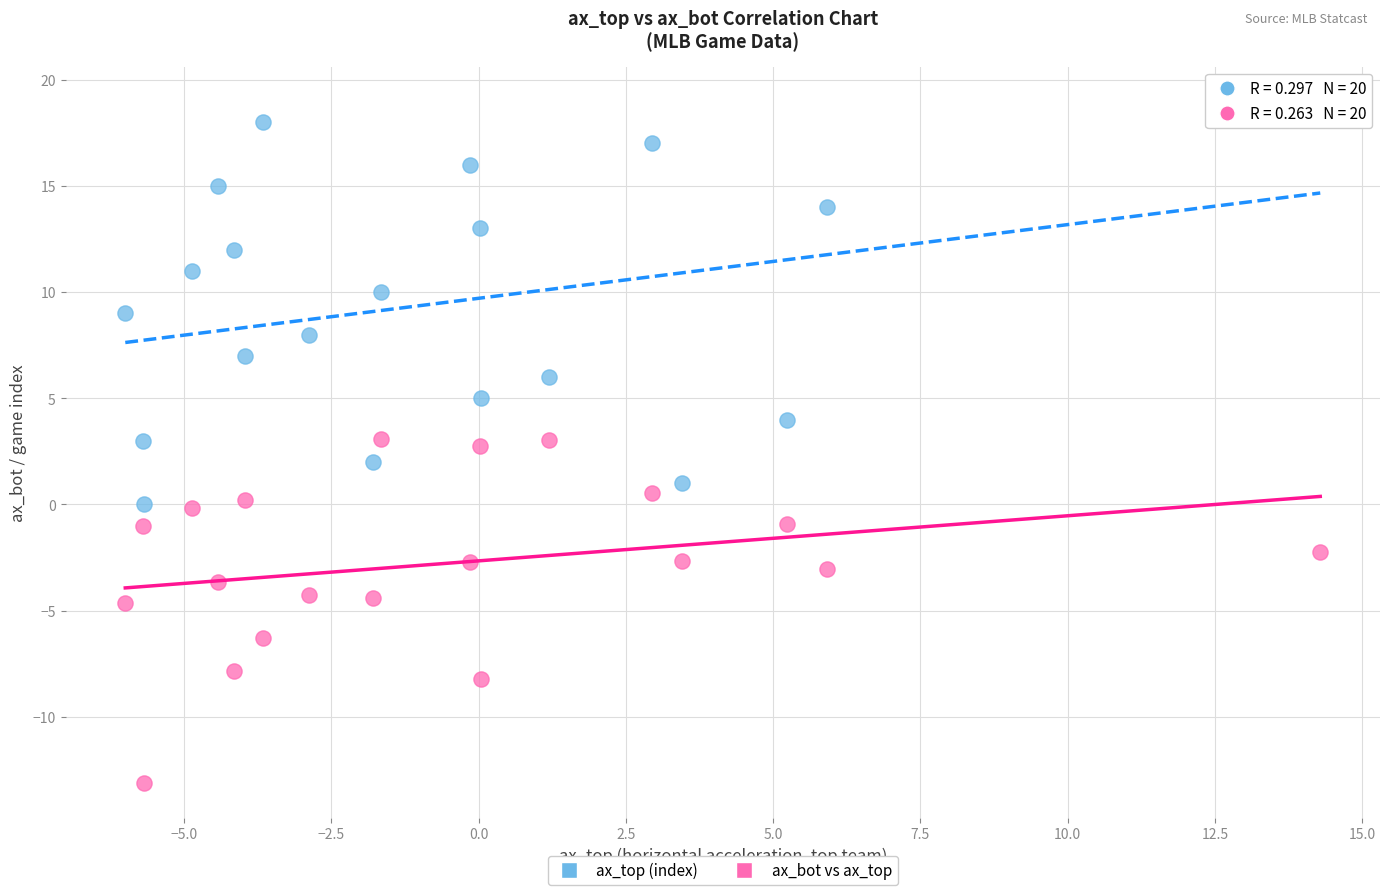

Which series reaches the minimum Y coordinate?

ax_bot vs ax_top